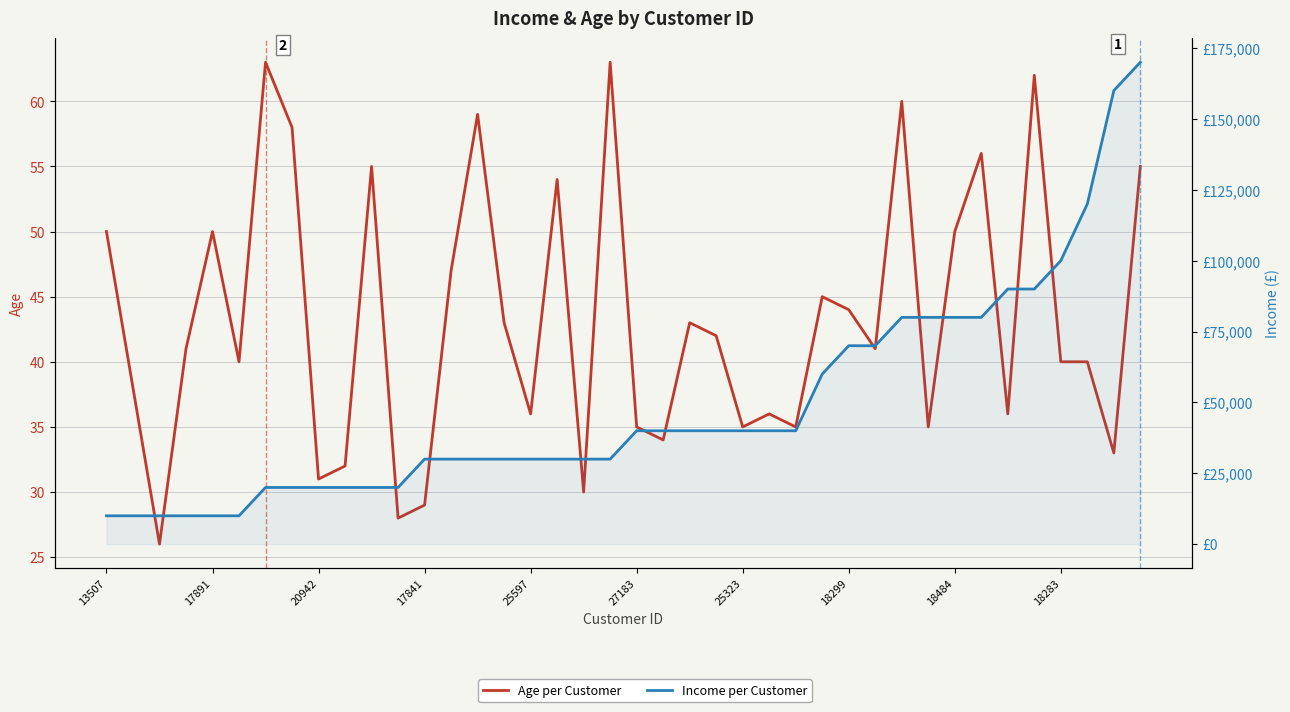

True or false: Age and Income (sorted) cross at least once.

False